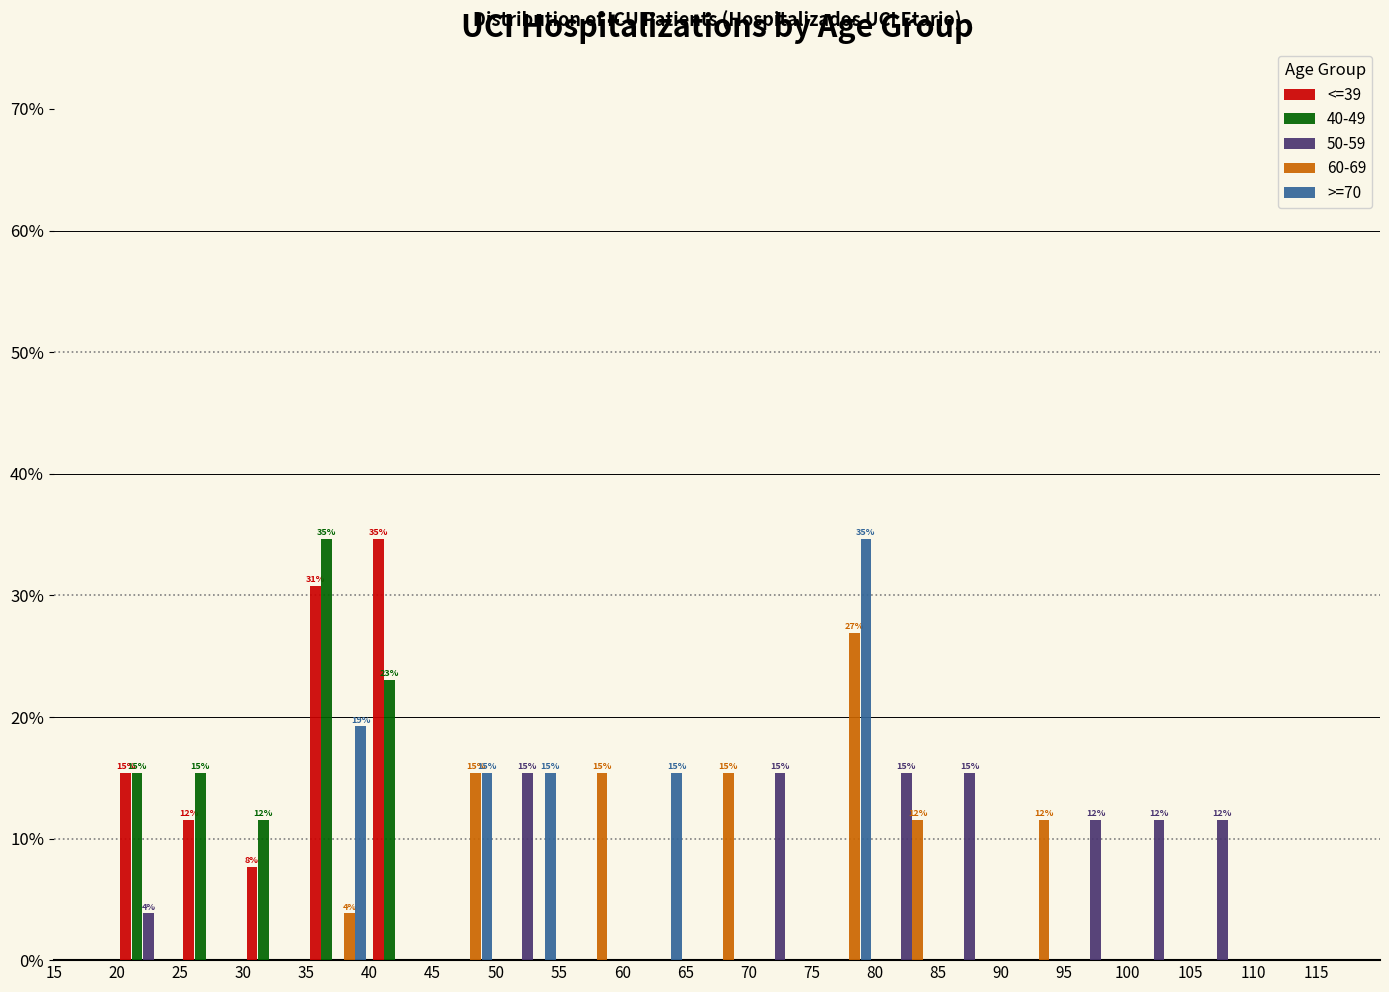

In the >=70 series, which range on the x-axis has the tallest bar?

75 to 80